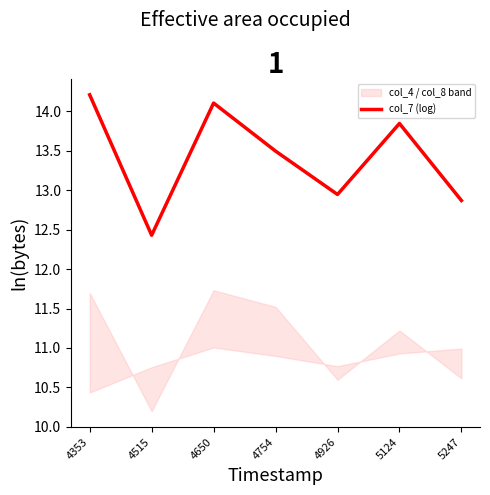

Where does the data first go above 13?

4353